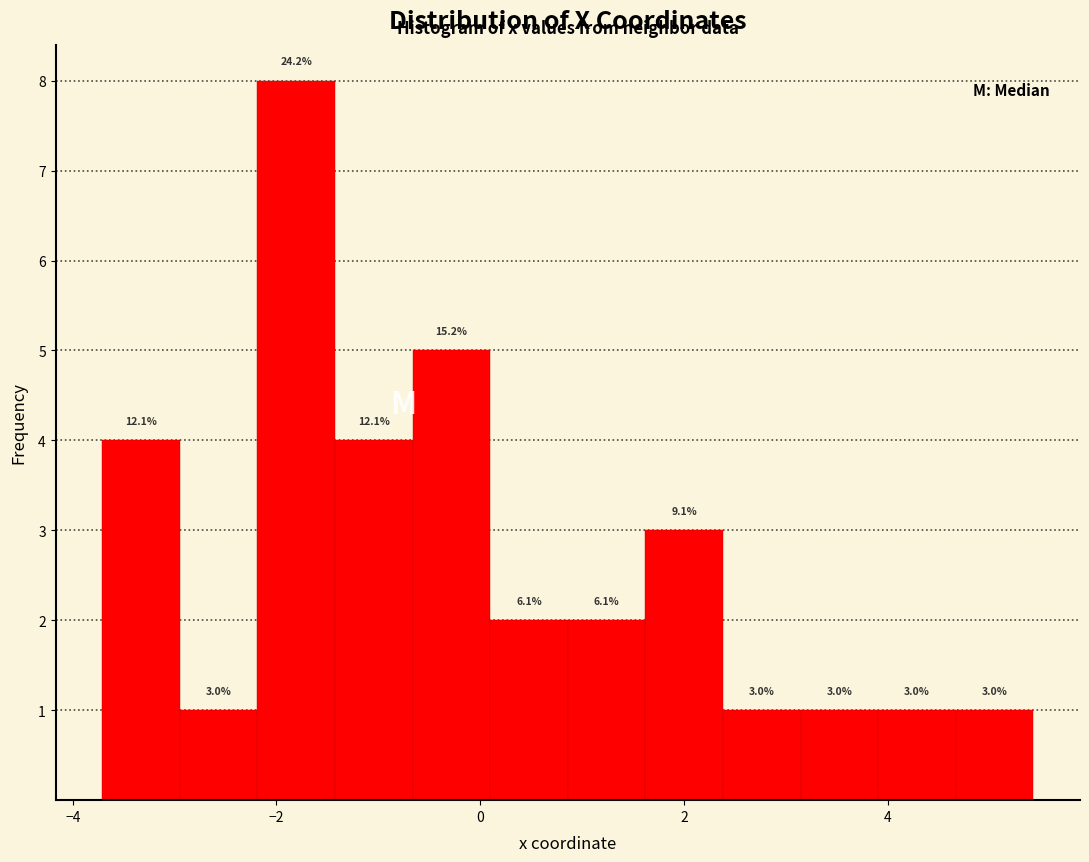

Around what value on the x-axis is the tallest bar? Give the approximate position of its centre, as read against the axis.

-1.8